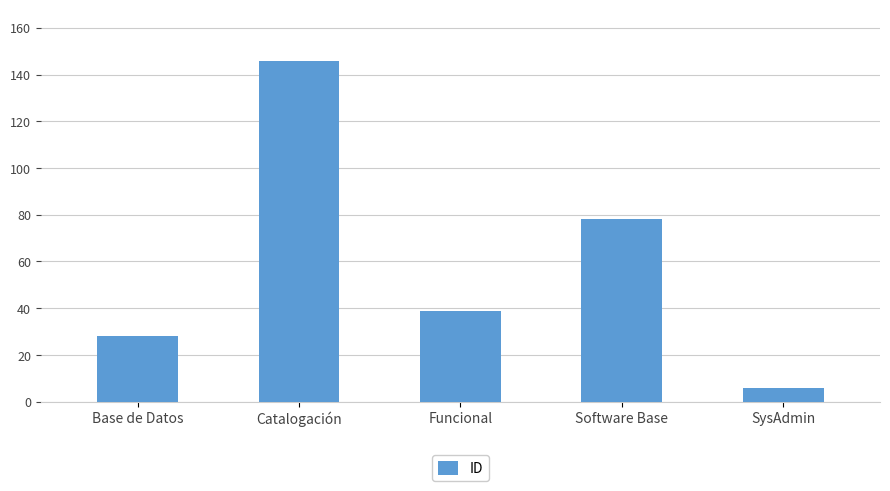

Which label corresponds to the largest value in the chart?

Catalogación